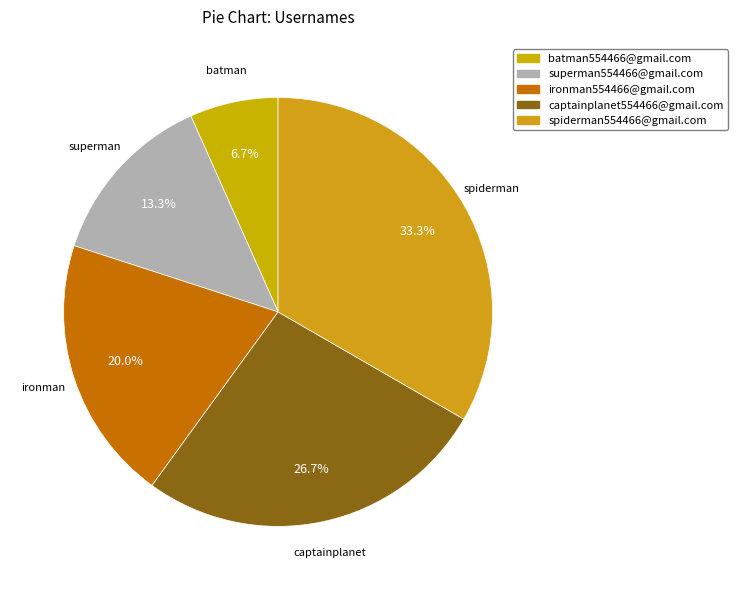

Combined, what portion of the pie is batman554466@gmail.com and spiderman554466@gmail.com?

40.0%